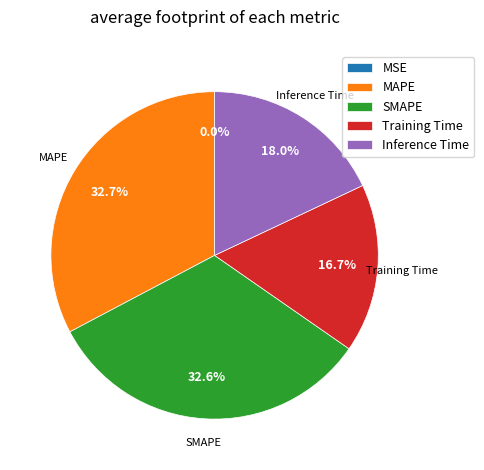

Is there any slice that represents more than half of the pie?

No